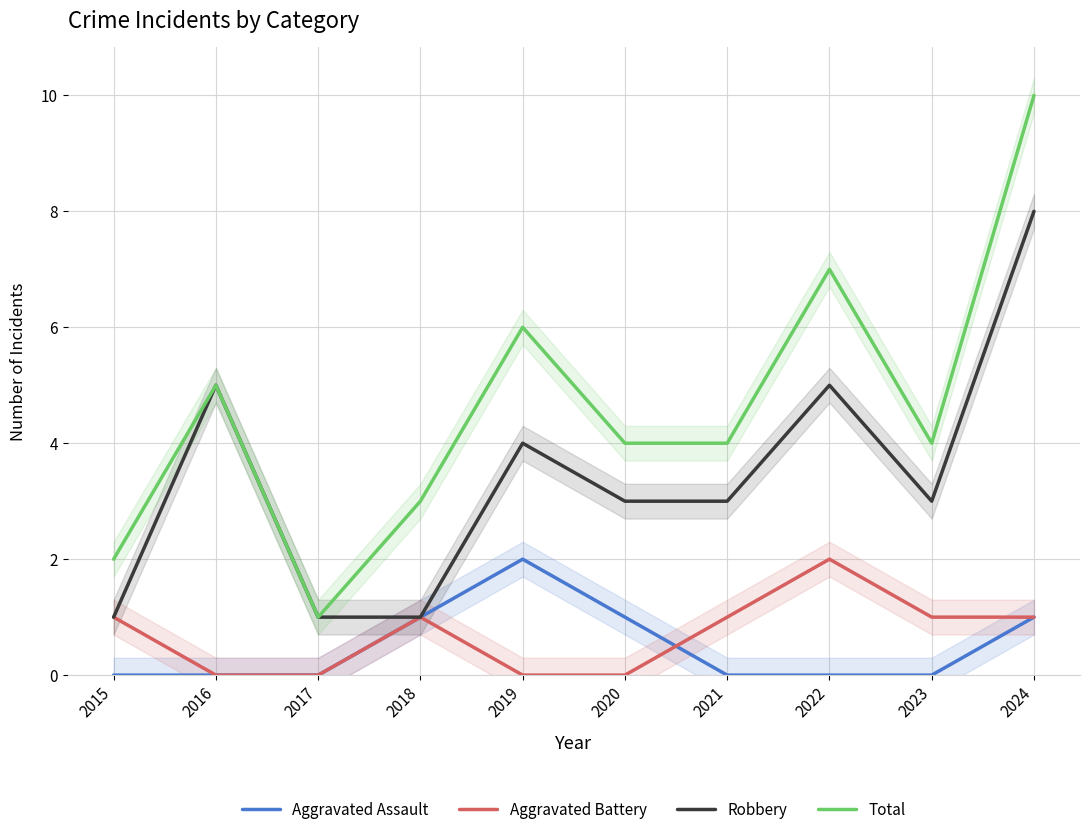

What is the spread (max minus min) of values at 2019?

6